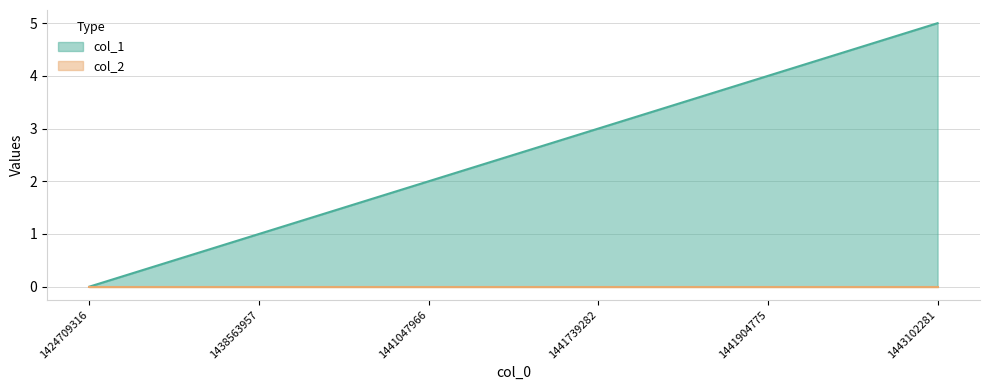

The chart shows a value of 8 at 1443102281. True or false?

False